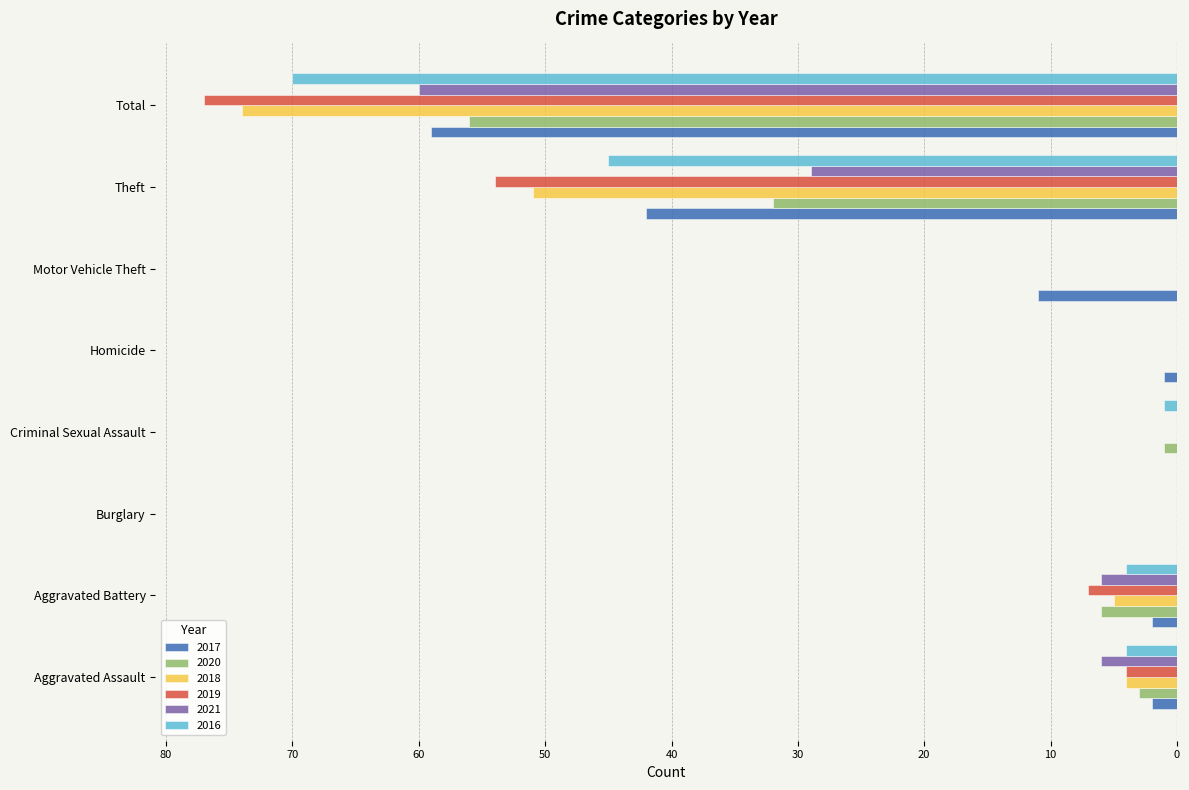

Reading right to left, list all the values displayed in this chart.

2017: Total=-59	Theft=-42	Motor Vehicle Theft=-11	Homicide=-1	Criminal Sexual Assault=0	Burglary=0	Aggravated Battery=-2	Aggravated Assault=-2
2020: Total=-56	Theft=-32	Motor Vehicle Theft=0	Homicide=0	Criminal Sexual Assault=-1	Burglary=0	Aggravated Battery=-6	Aggravated Assault=-3
2018: Total=-74	Theft=-51	Motor Vehicle Theft=0	Homicide=0	Criminal Sexual Assault=0	Burglary=0	Aggravated Battery=-5	Aggravated Assault=-4
2019: Total=-77	Theft=-54	Motor Vehicle Theft=0	Homicide=0	Criminal Sexual Assault=0	Burglary=0	Aggravated Battery=-7	Aggravated Assault=-4
2021: Total=-60	Theft=-29	Motor Vehicle Theft=0	Homicide=0	Criminal Sexual Assault=0	Burglary=0	Aggravated Battery=-6	Aggravated Assault=-6
2016: Total=-70	Theft=-45	Motor Vehicle Theft=0	Homicide=0	Criminal Sexual Assault=-1	Burglary=0	Aggravated Battery=-4	Aggravated Assault=-4